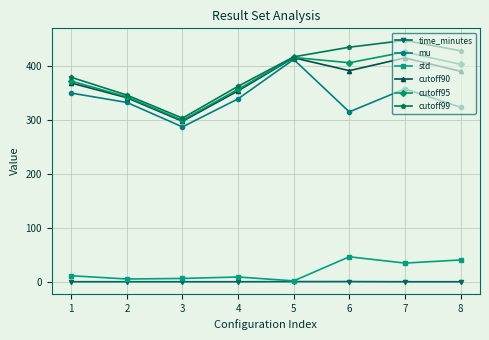

In cutoff99, how many points are lower than both neighbors (excluding endpoints)?

1